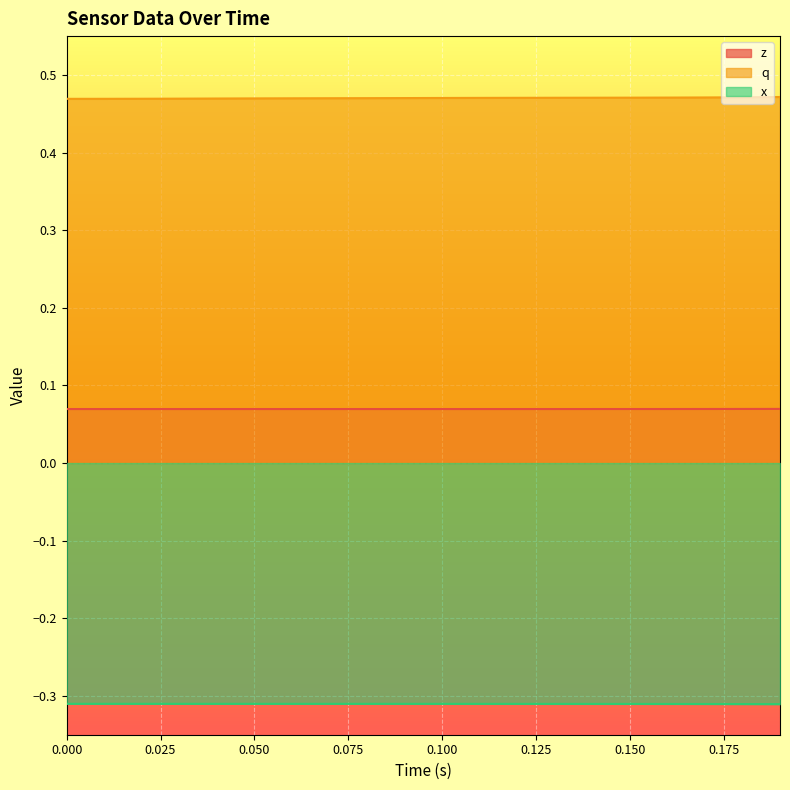

Which series has the largest total across all categories?

q